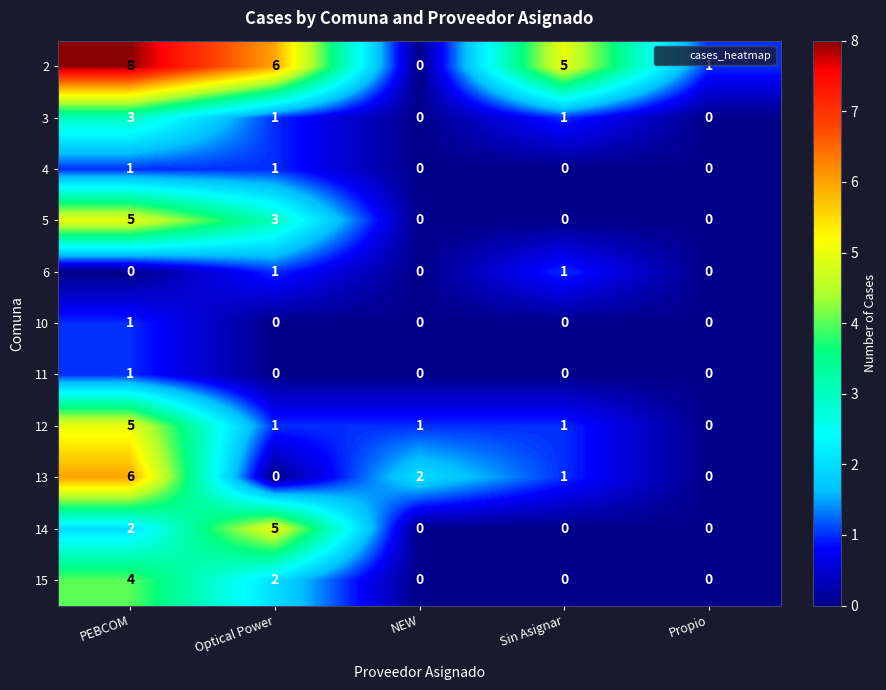

At which category is the sum across all series the highest?

PEBCOM